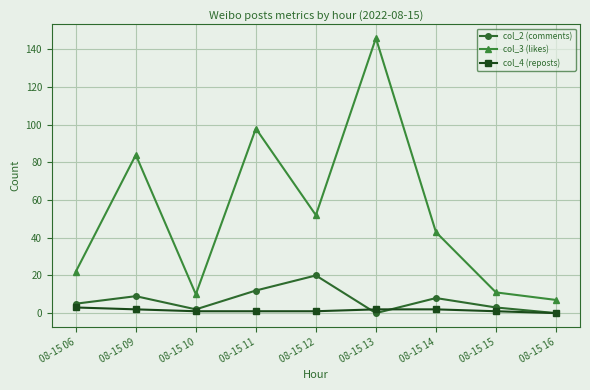

The col_3 (likes) series shows 24 at 08-15 11. True or false?

False